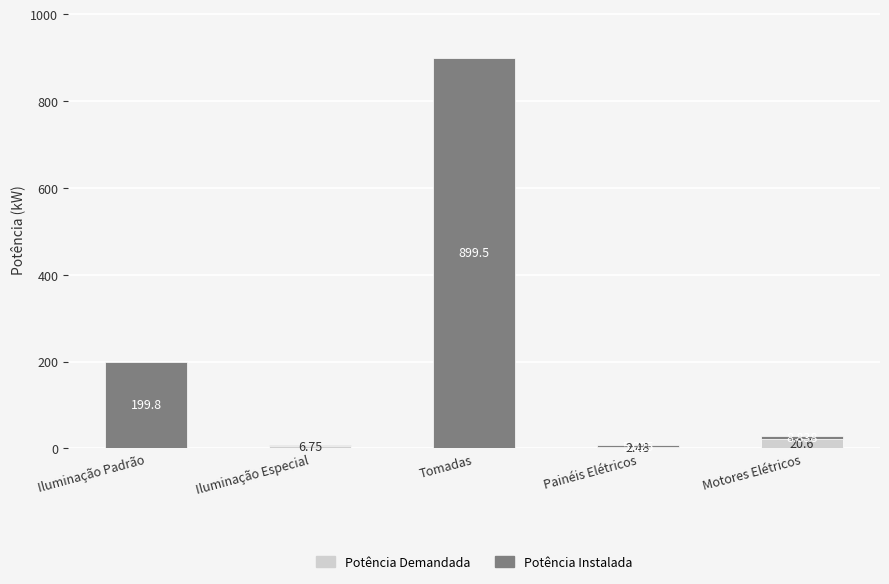

At which category is the sum across all series the highest?

Tomadas